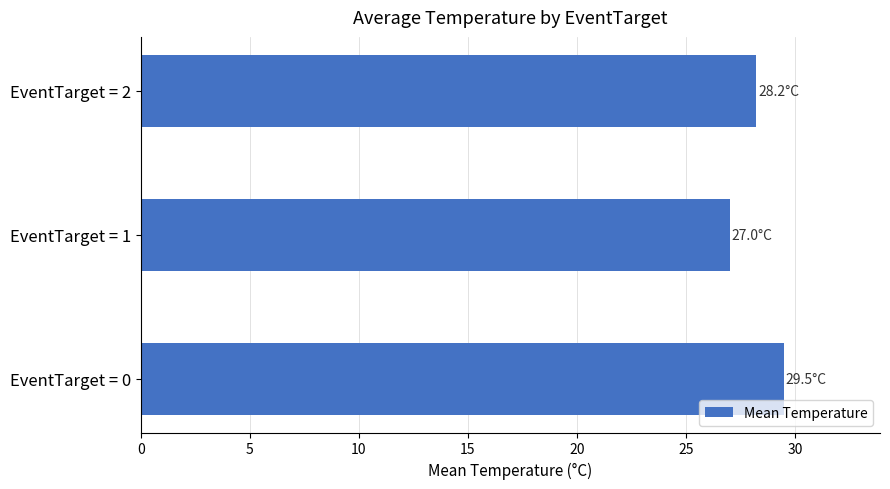

Approximately how many times larger is the value at EventTarget = 2 compared to EventTarget = 1?

1.0